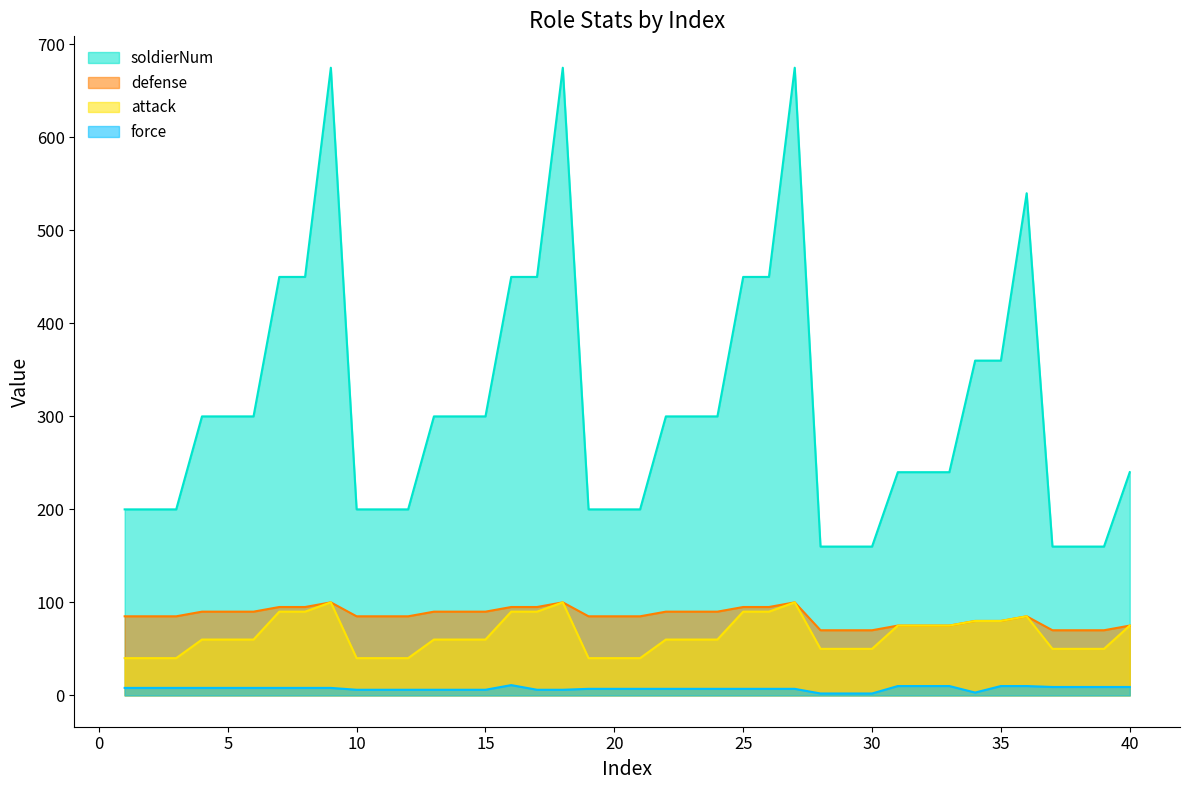

List the labels in order of defense value, largest first.

9, 18, 27, 7, 8, 16, 17, 25, 26, 4, 5, 6, 13, 14, 15, 22, 23, 24, 1, 2, 3, 10, 11, 12, 19, 20, 21, 36, 34, 35, 31, 32, 33, 40, 28, 29, 30, 37, 38, 39